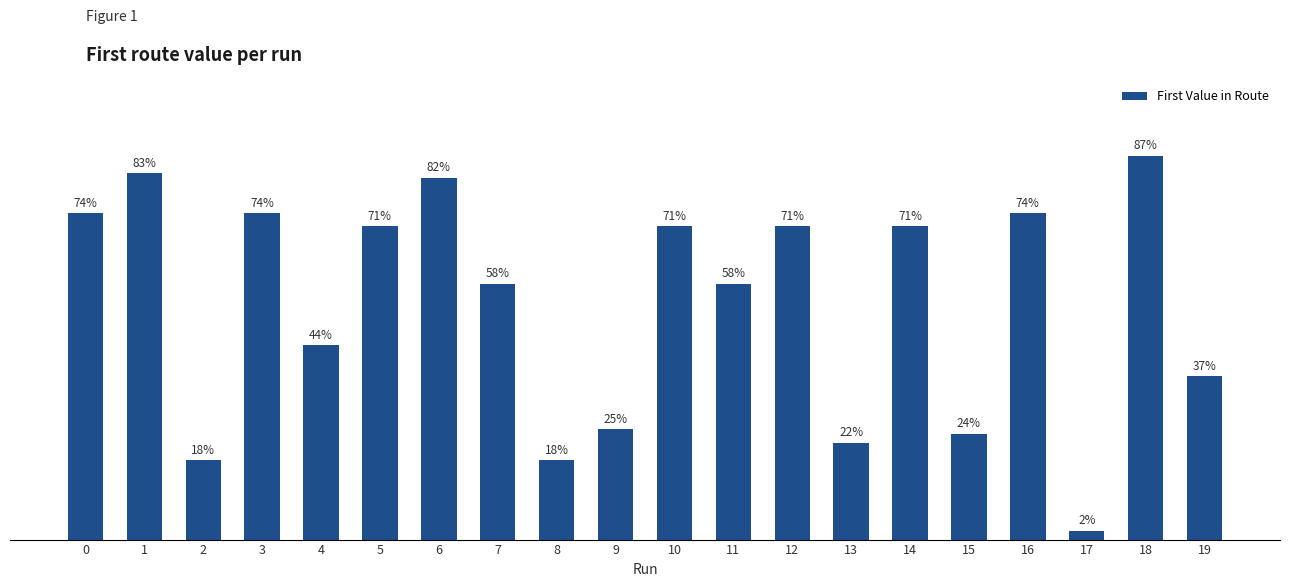

What is the sum of all values?

1064